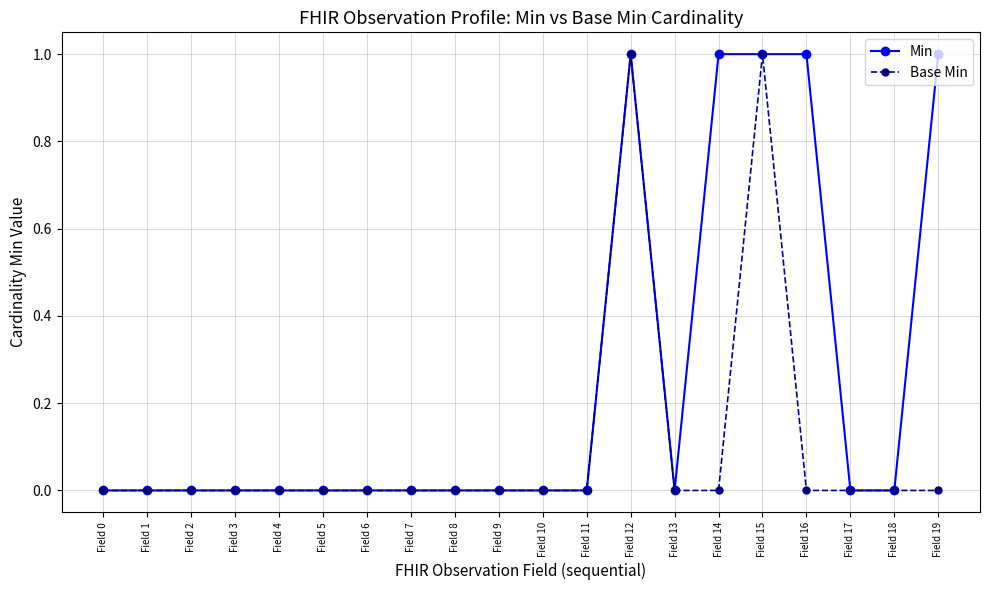

What is the sum of the Min values at Field 12 and Field 4?

1